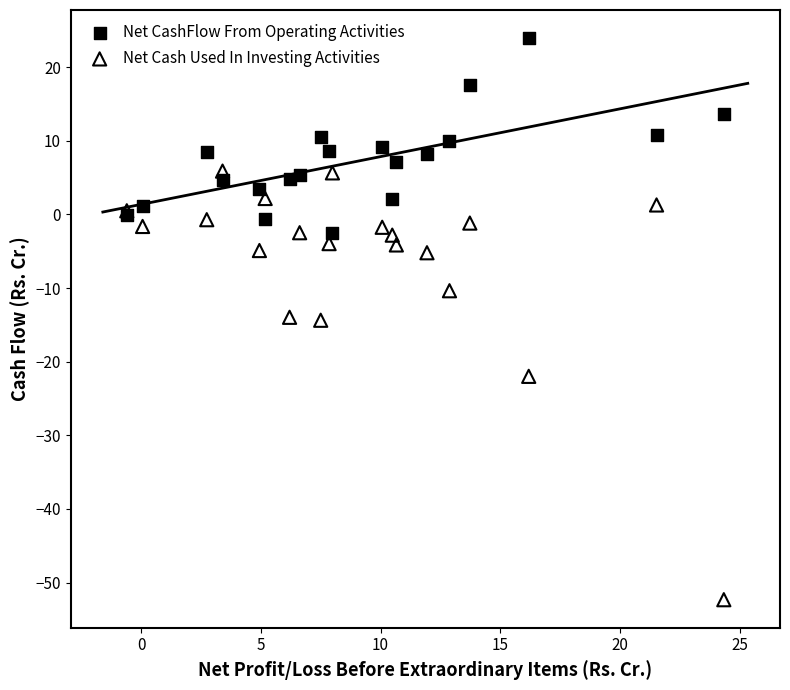

Which series reaches the maximum Y coordinate?

Net CashFlow From Operating Activities